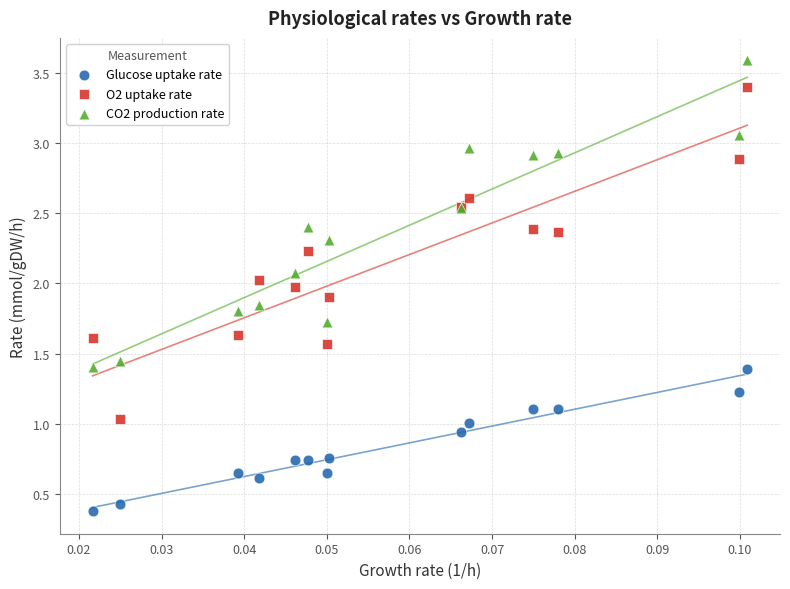

In the Glucose uptake rate series, what Y value is closest to 0?

0.4